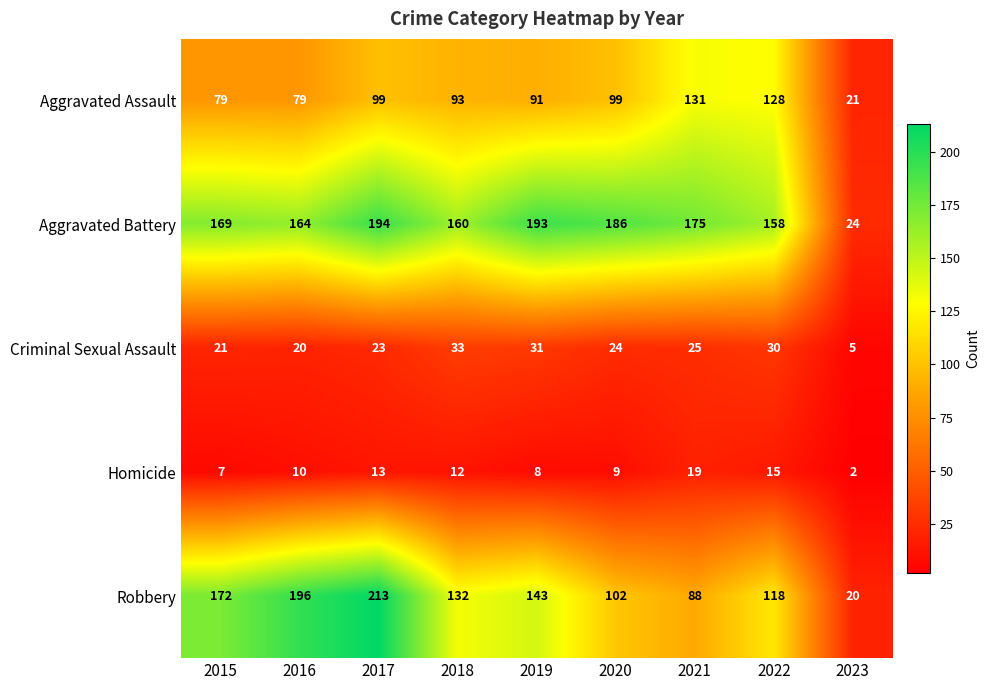

Rank the series at 2016 from lowest to highest value.

Homicide, Criminal Sexual Assault, Aggravated Assault, Aggravated Battery, Robbery